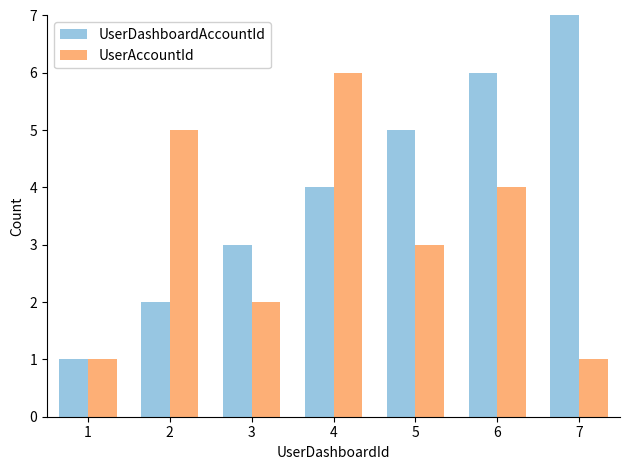

Which label corresponds to the largest value in the chart?

7